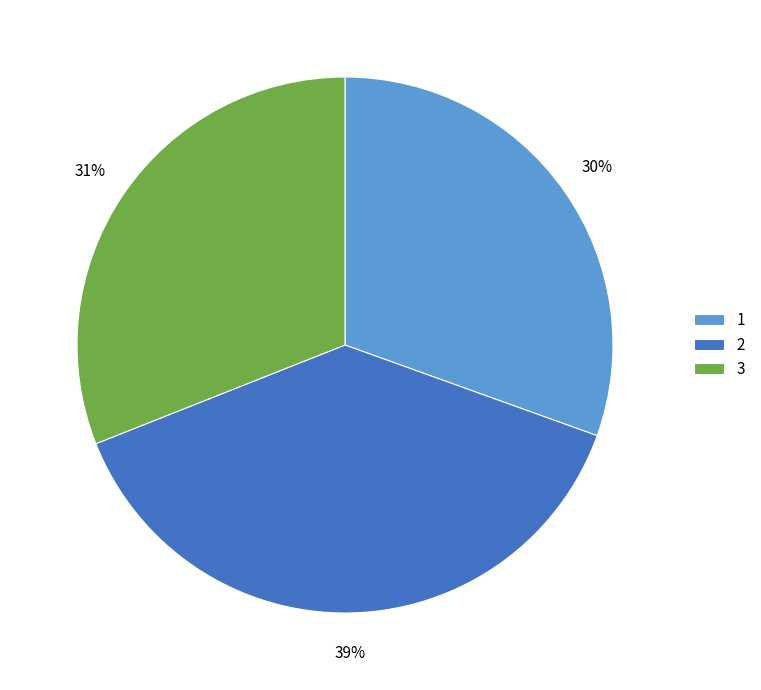

Rank the categories by value from lowest to highest.

1, 3, 2